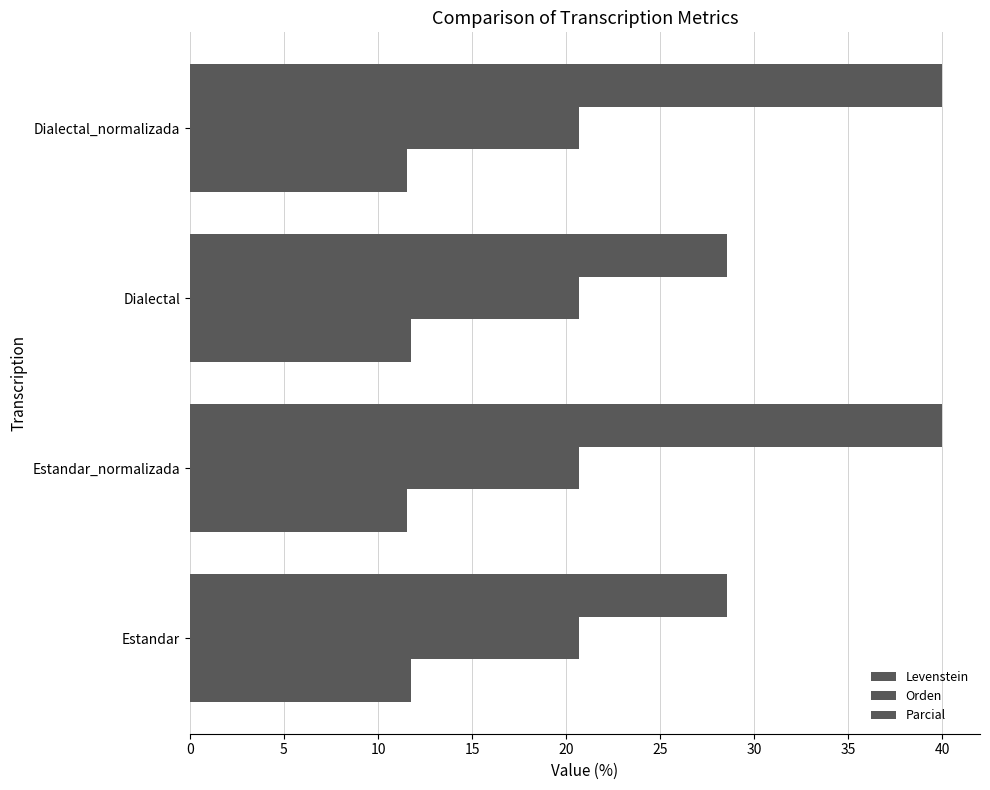

How many data points does each series have?

4